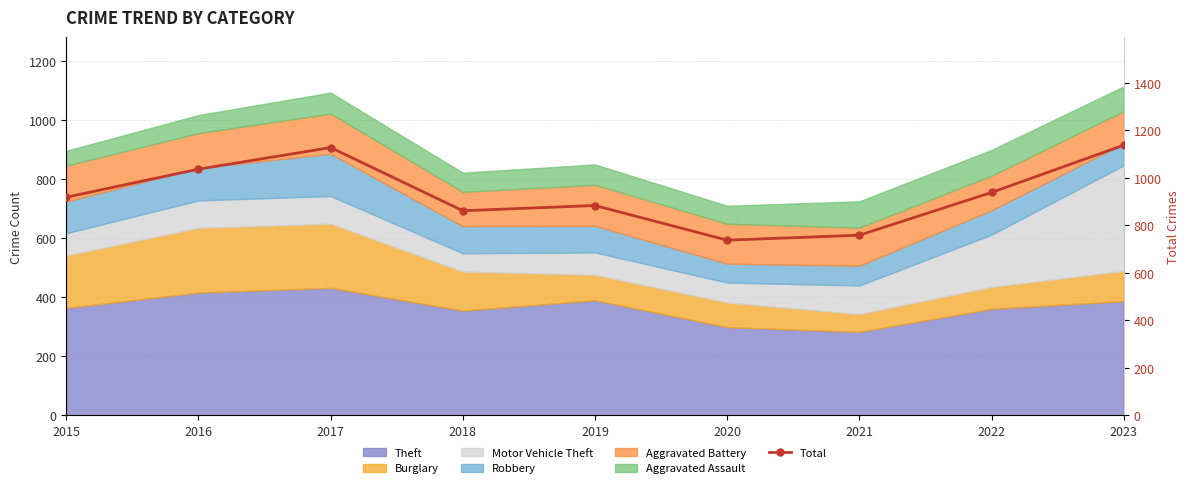

Where does the data first go above 919?

2016